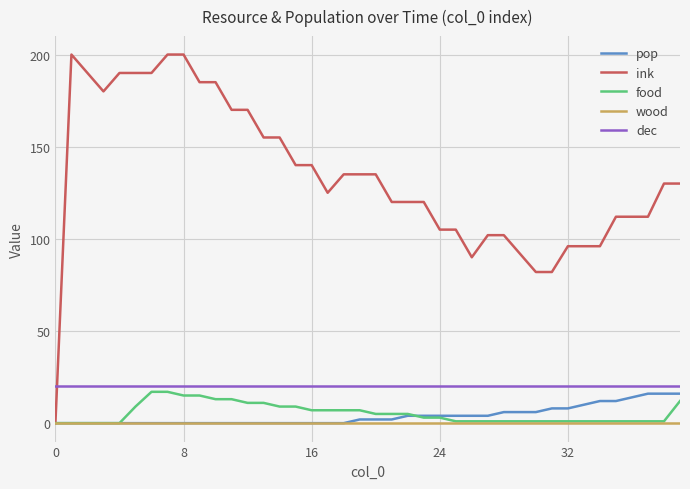

Which series has the largest total across all categories?

ink